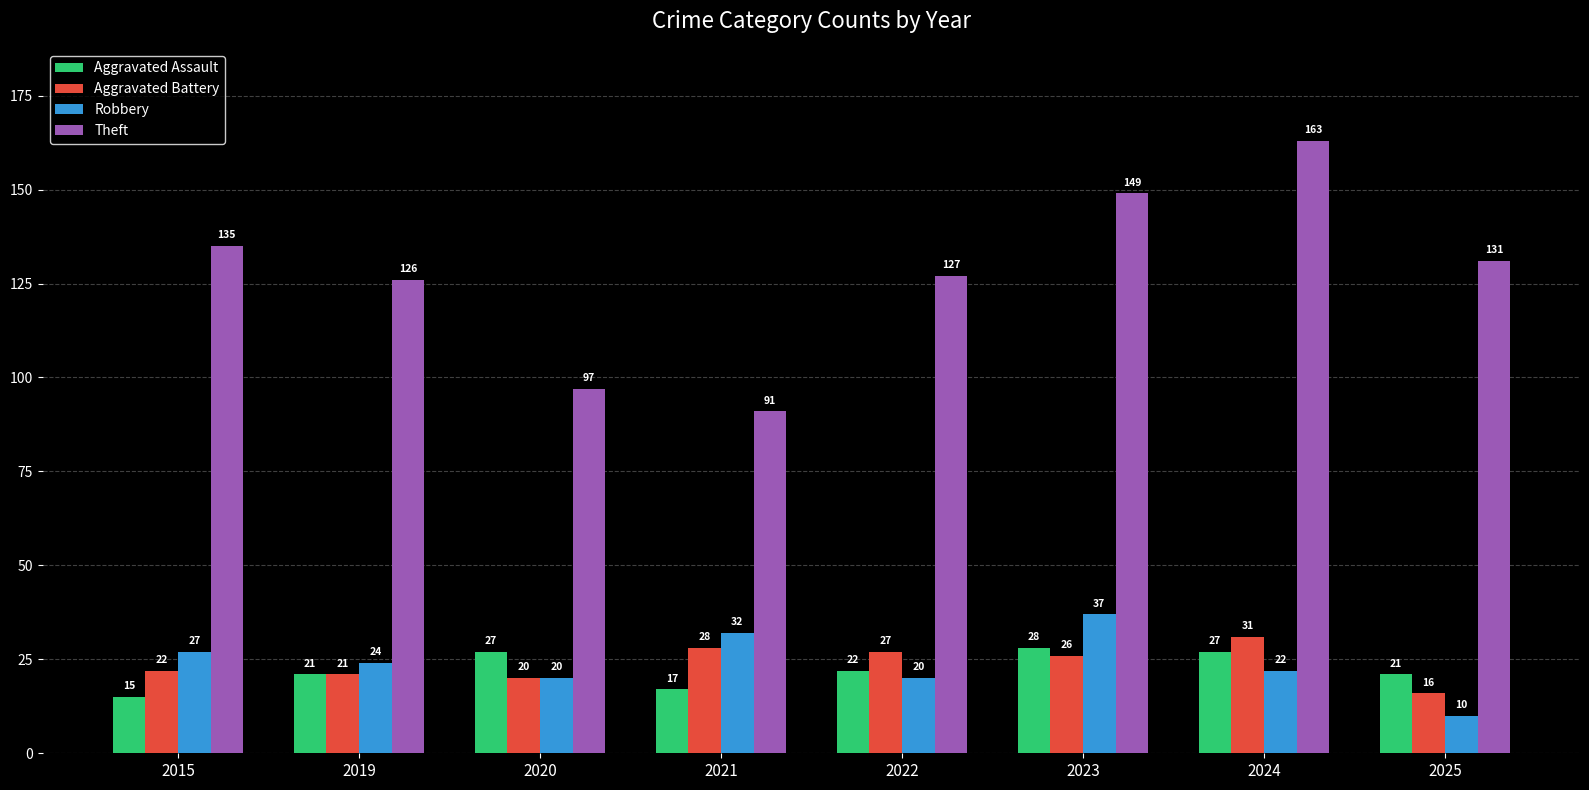

Reading left to right, what are all the values shown in this chart?

Aggravated Assault: 2015=15	2019=21	2020=27	2021=17	2022=22	2023=28	2024=27	2025=21
Aggravated Battery: 2015=22	2019=21	2020=20	2021=28	2022=27	2023=26	2024=31	2025=16
Robbery: 2015=27	2019=24	2020=20	2021=32	2022=20	2023=37	2024=22	2025=10
Theft: 2015=135	2019=126	2020=97	2021=91	2022=127	2023=149	2024=163	2025=131